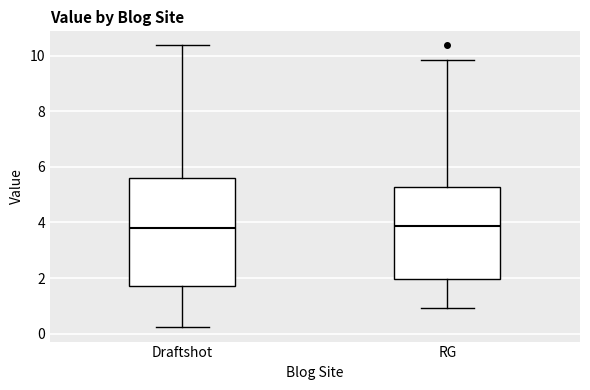

Which box is the tallest, from its lower edge to its upper edge?

Draftshot